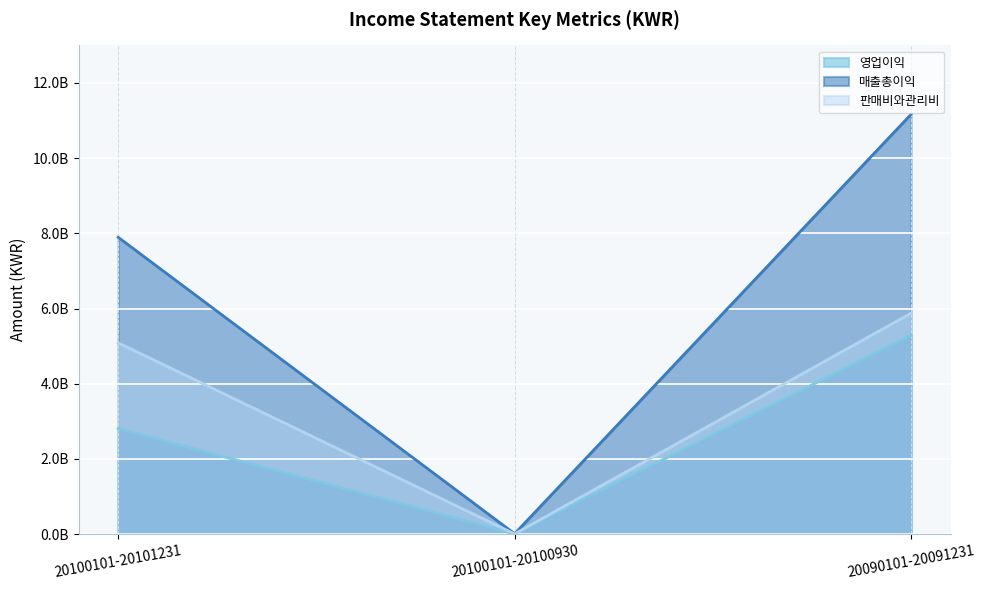

Rank the series by their average value, from lowest to highest.

영업이익, 판매비와관리비, 매출총이익